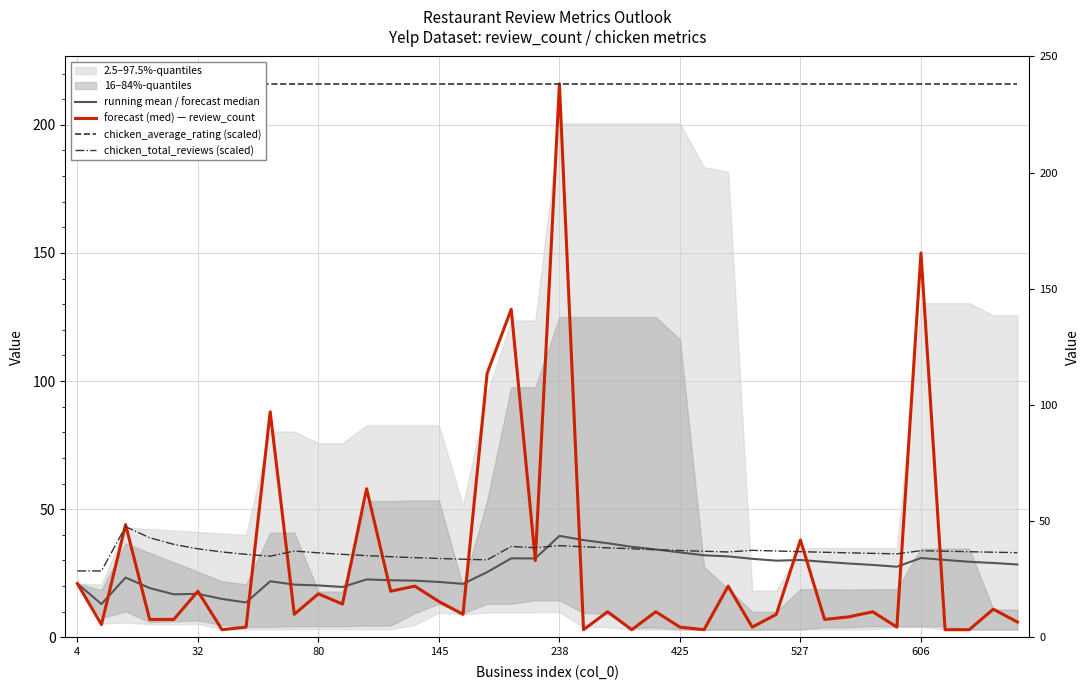

What is the label of the 35th point from the right?

32